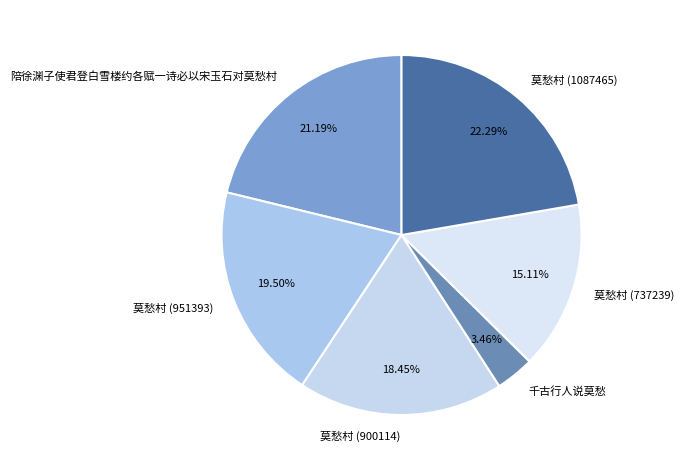

True or false: 陪徐渊子使君登白雪楼约各赋一诗必以宋玉石对莫愁村 accounts for 15% of the total.

False